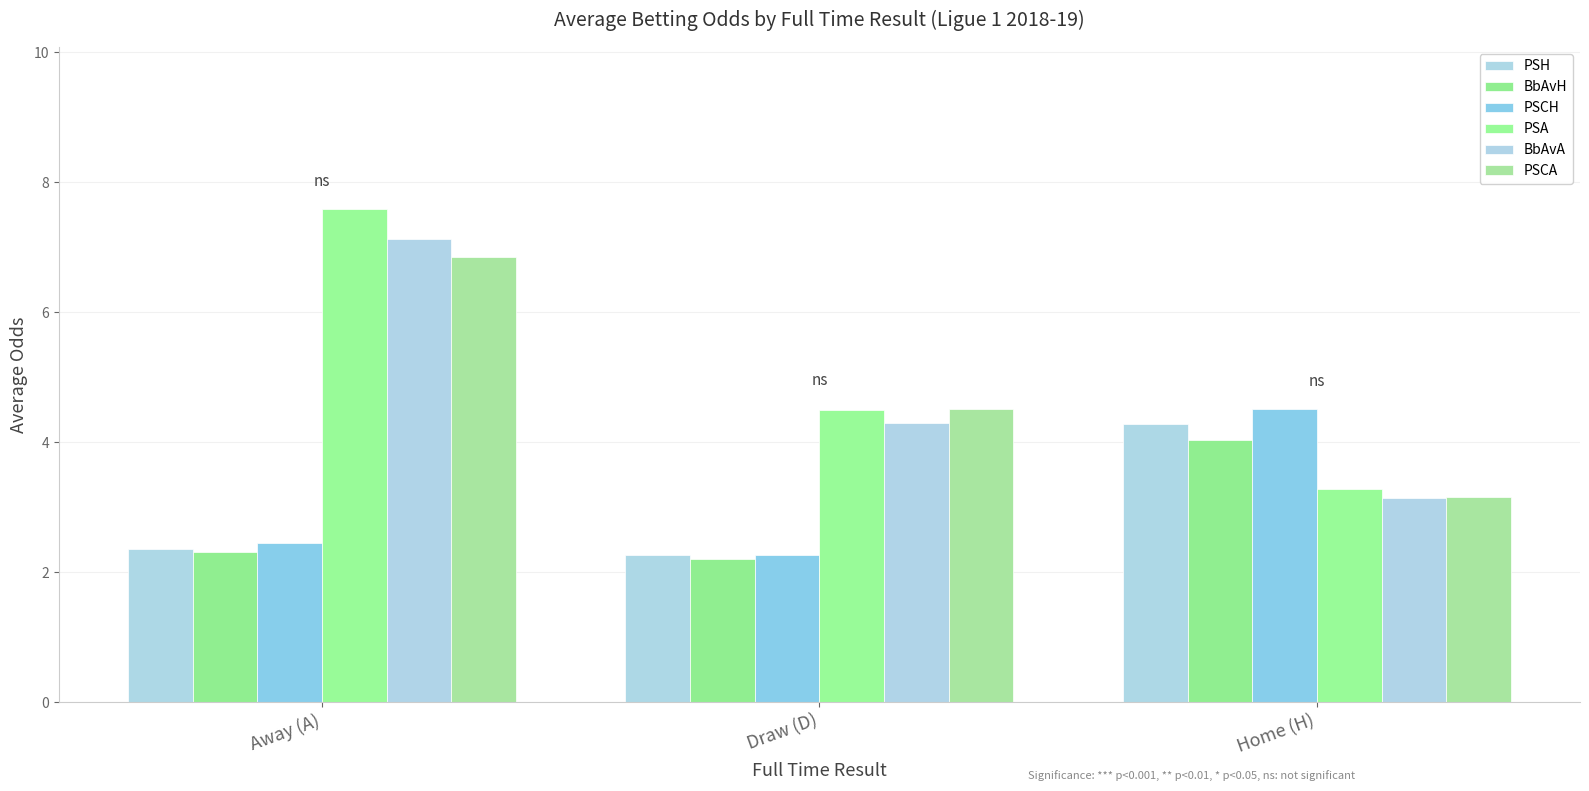

Reading left to right, extract all data points from this chart.

PSH: Away (A)=2.4	Draw (D)=2.3	Home (H)=4.3
BbAvH: Away (A)=2.3	Draw (D)=2.2	Home (H)=4.0
PSCH: Away (A)=2.5	Draw (D)=2.3	Home (H)=4.5
PSA: Away (A)=7.6	Draw (D)=4.5	Home (H)=3.3
BbAvA: Away (A)=7.1	Draw (D)=4.3	Home (H)=3.1
PSCA: Away (A)=6.8	Draw (D)=4.5	Home (H)=3.2